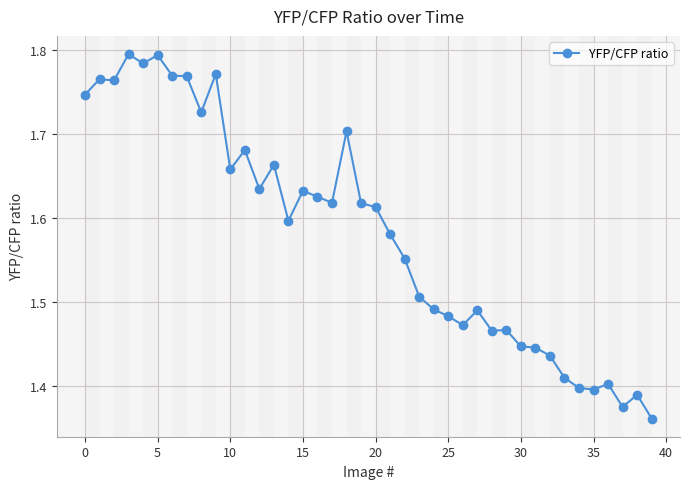

What is the difference between the maximum and minimum values?

0.4